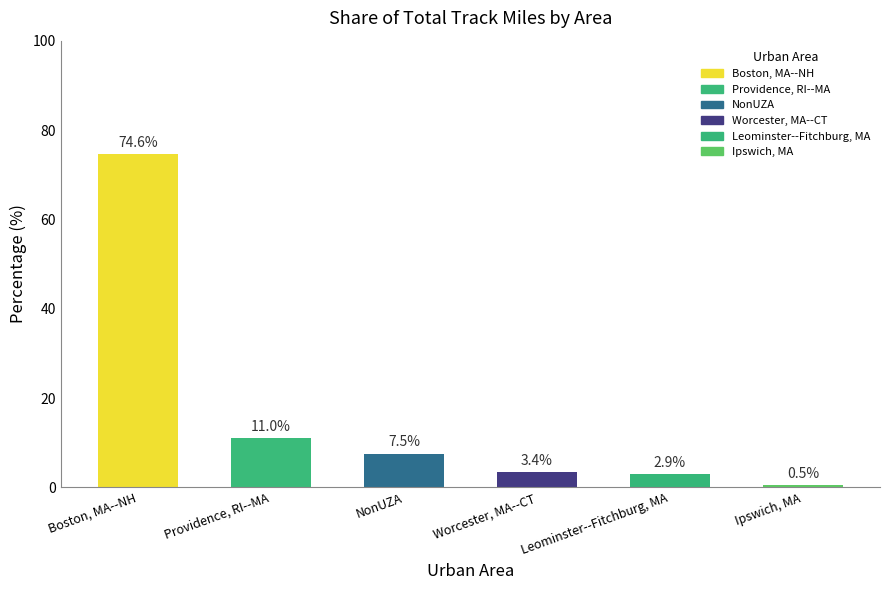

What is the sum of the values at Leominster--Fitchburg, MA and Providence, RI--MA?

13.9